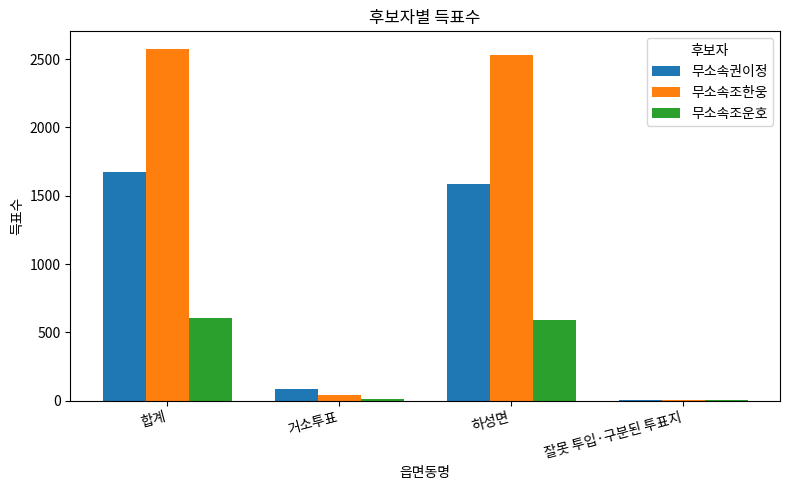

Are the bars horizontal?

No